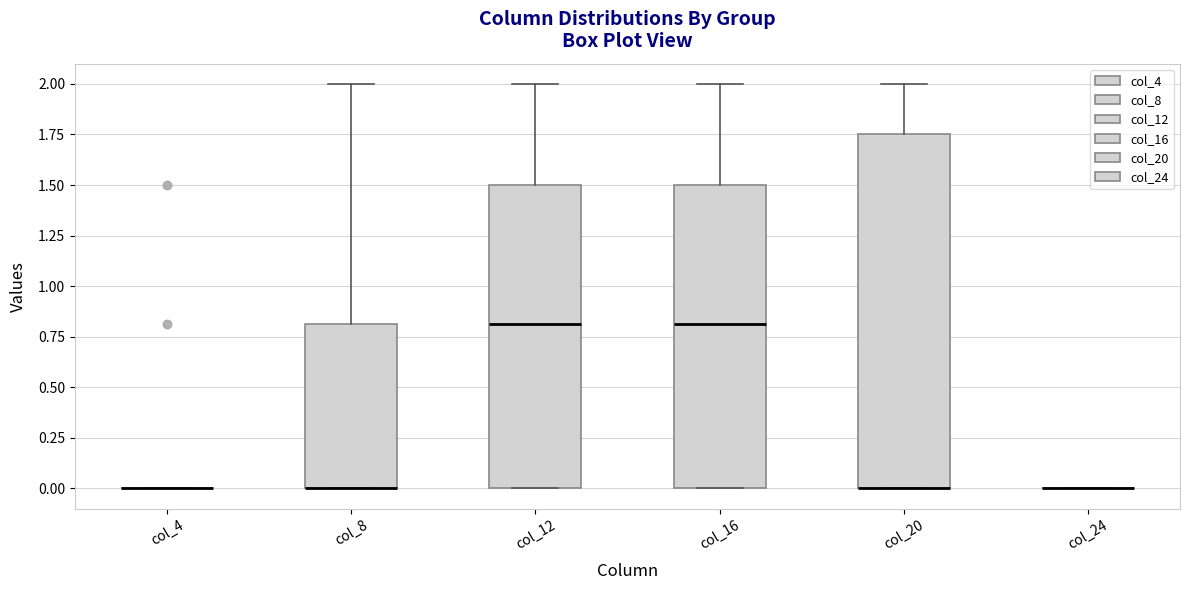

Reading left to right, read every box against the y-axis: the position of its median line, the range the box covers, and the ends of its whiskers. The values are not printed on the chart, so give them approximately, as read against the axis.

col_4: box collapsed to a line at 0.00, whiskers 0.00 to 0.00
col_8: median 0.00 (drawn on the box's lower edge), box 0.00 to 0.80, whiskers 0.00 to 2.00
col_12: median 0.80, box 0.00 to 1.50, whiskers 0.00 to 2.00
col_16: median 0.80, box 0.00 to 1.50, whiskers 0.00 to 2.00
col_20: median 0.00 (drawn on the box's lower edge), box 0.00 to 1.75, whiskers 0.00 to 2.00
col_24: box collapsed to a line at 0.00, whiskers 0.00 to 0.00